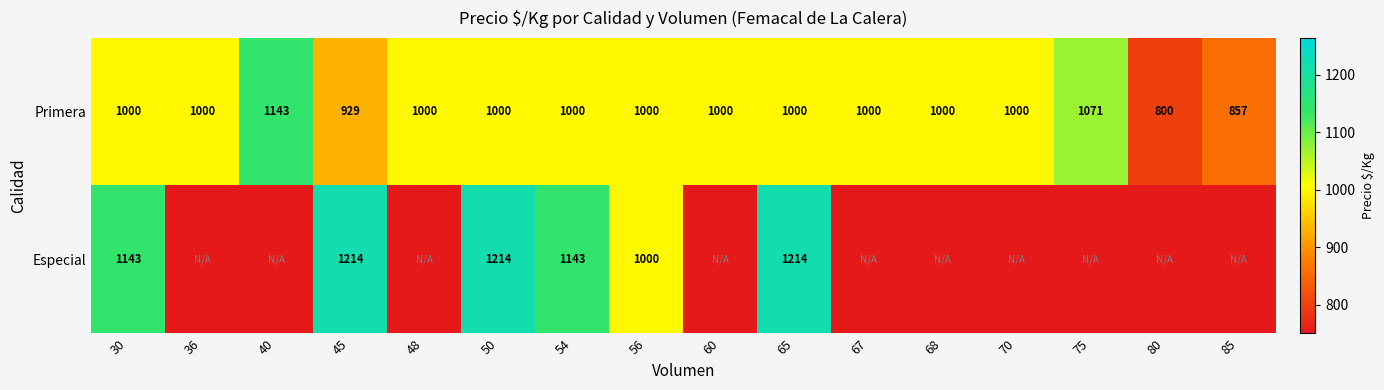

What is the difference between the highest and lowest values at 40?

443